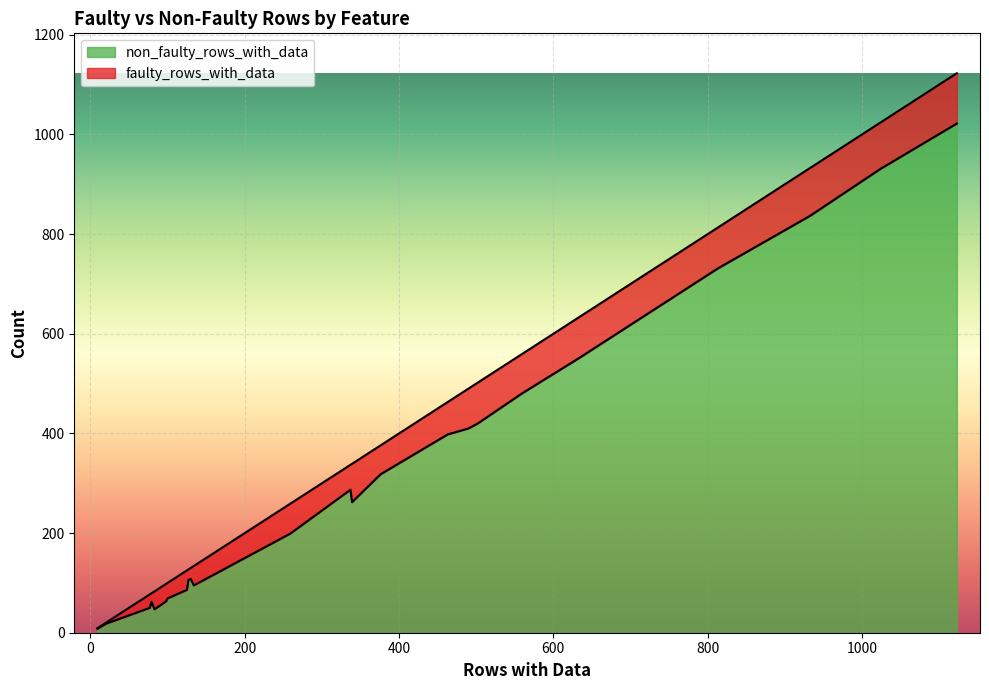

What is the value of the faulty_rows_with_data point at the 14th from the left?

36